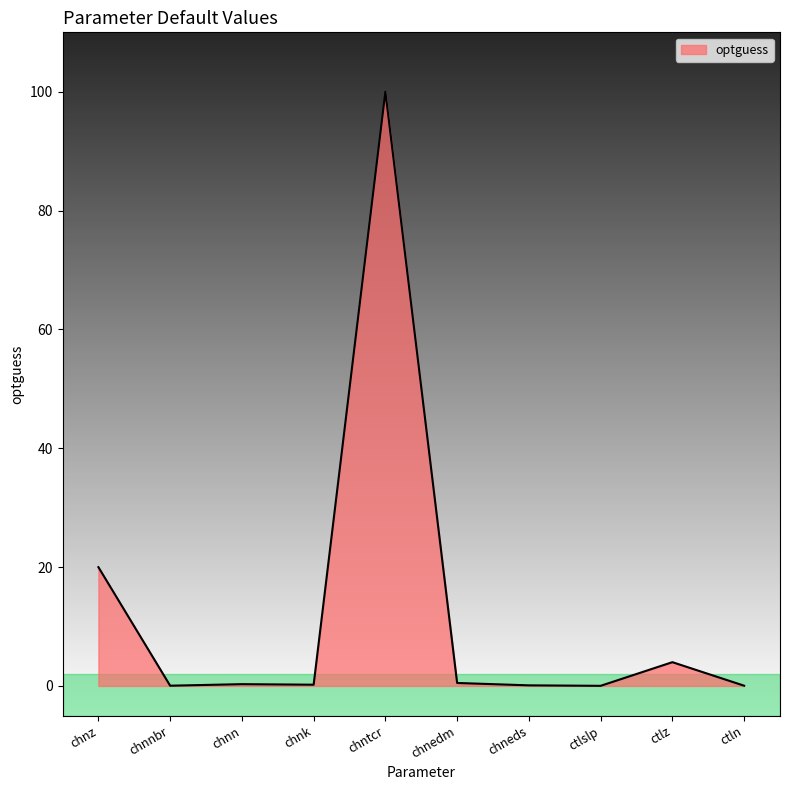

What is the difference between the second highest and minimum values?

20.0